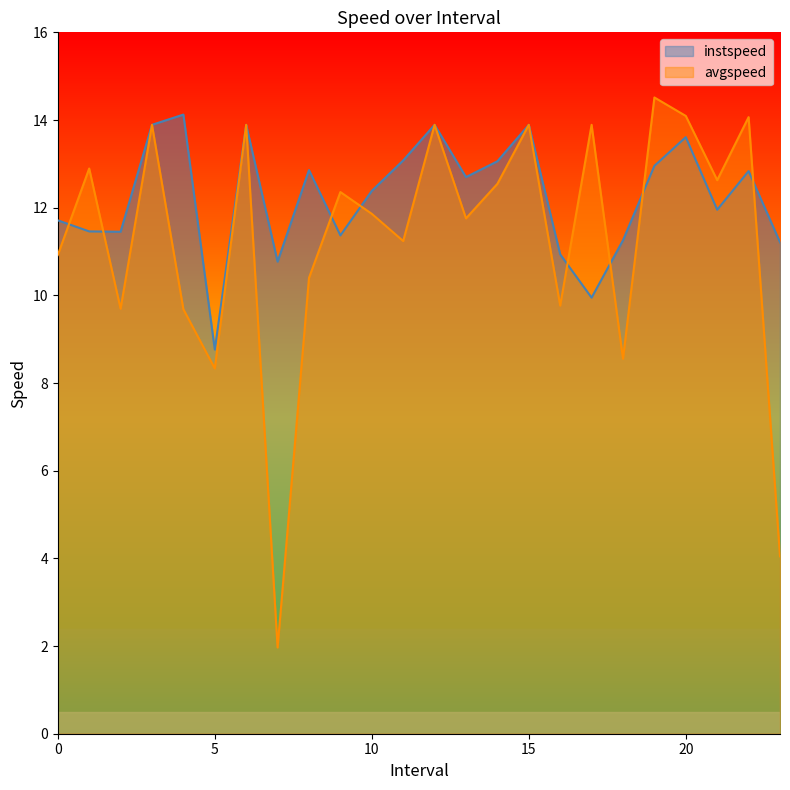

Which series has the widest spread of values?

avgspeed